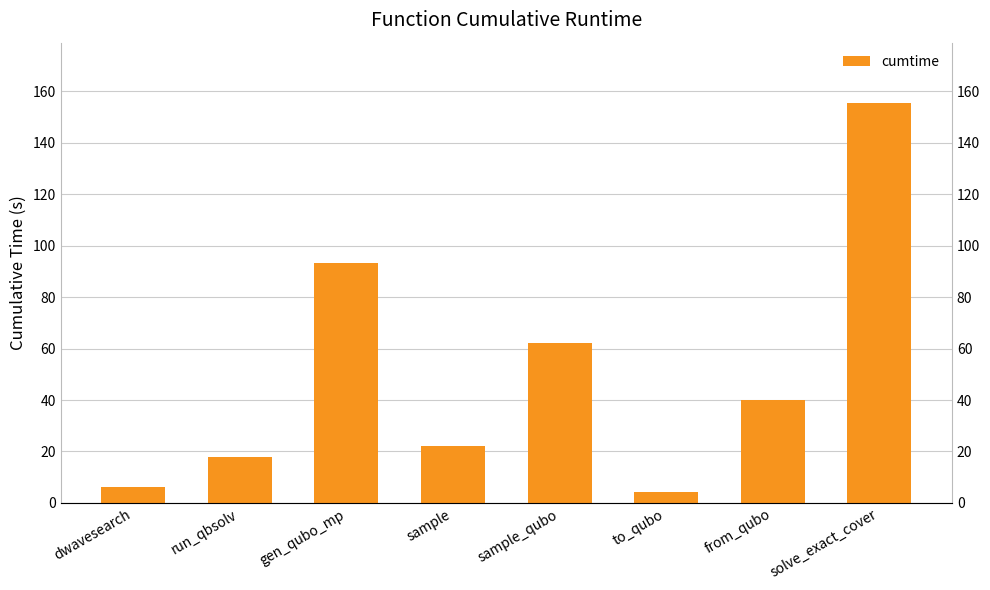

Which has a higher value, run_qbsolv or from_qubo?

from_qubo